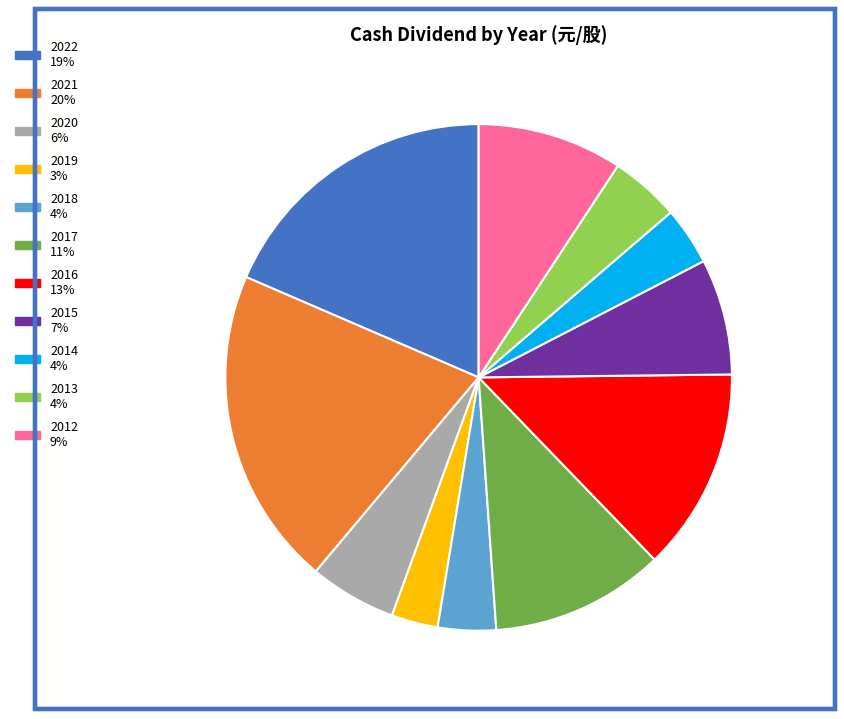

Is the sum of 2016 and 2021 greater than half?

No